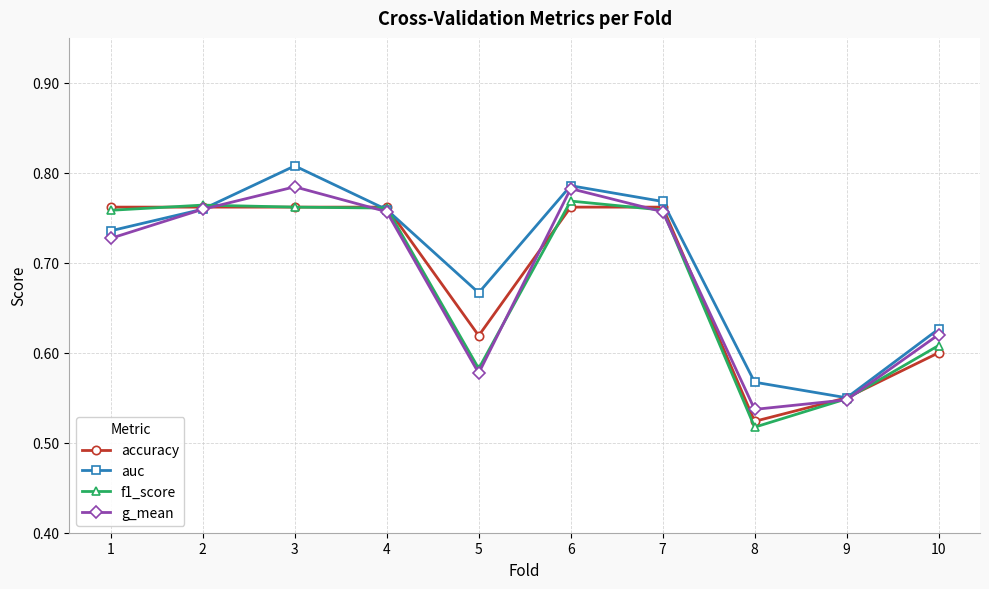

Is the value of f1_score at 9 greater than the value of accuracy at 8?

Yes